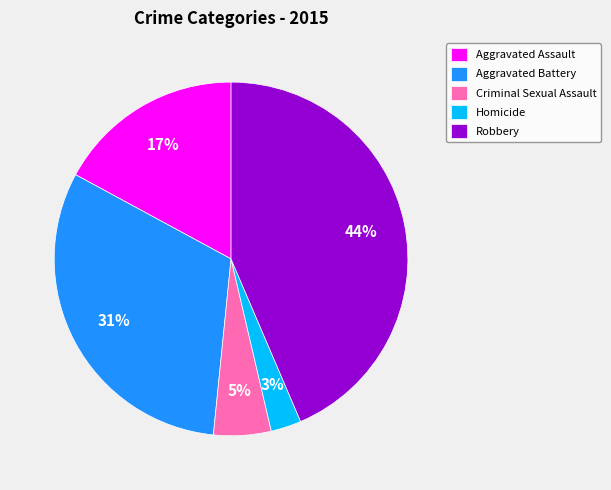

To the nearest percent, what is the difference between the largest and smallest slice percentages?

41%